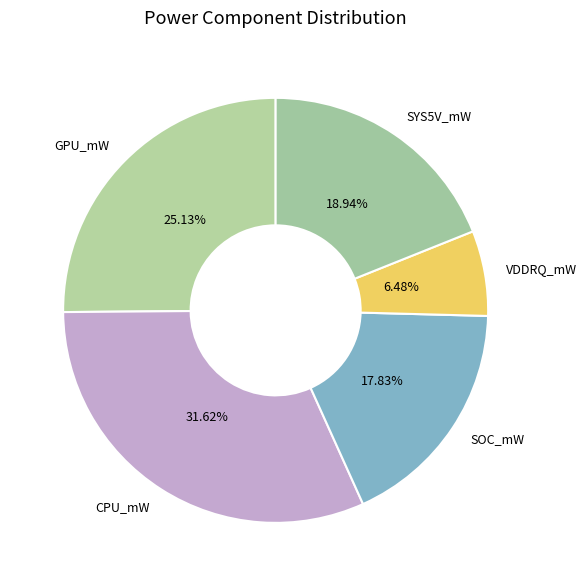

True or false: SOC_mW accounts for 18% of the total.

True